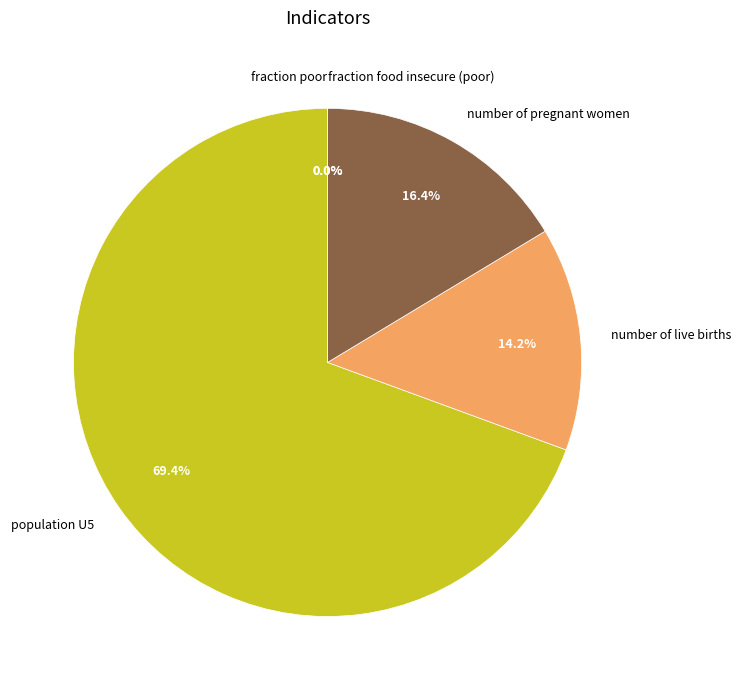

Which slice is the smallest?

fraction poor